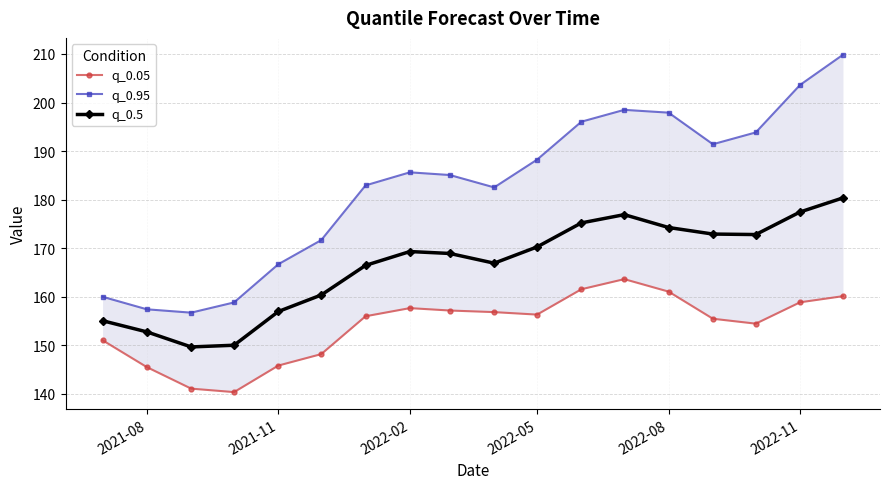

True or false: q_0.95 and q_0.5 intersect in this chart.

False